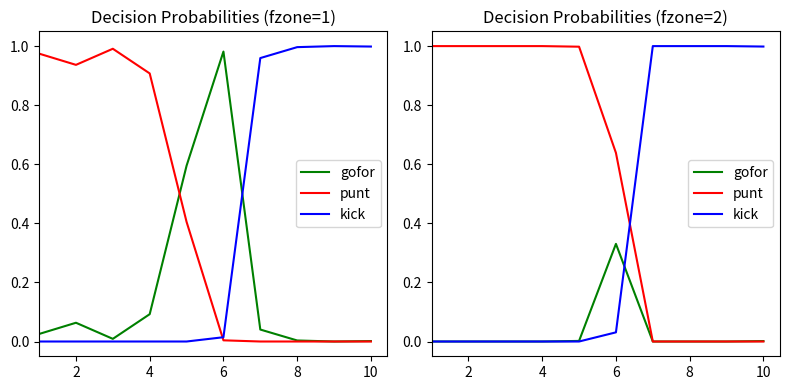

The value of punt at 8 is 1.3. True or false?

False